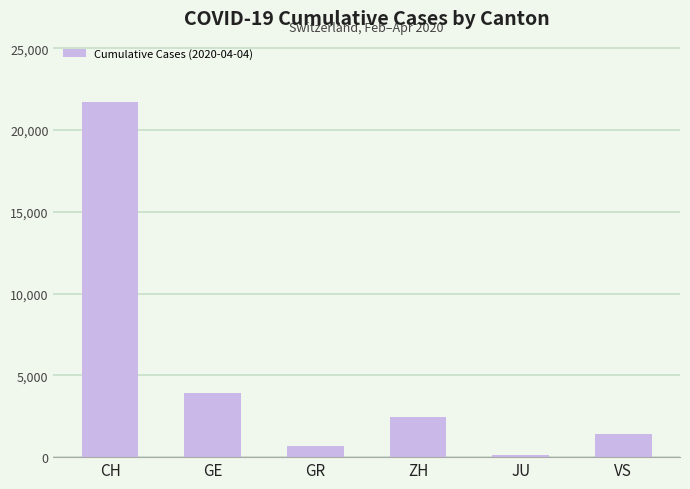

Does the chart contain any negative values?

No